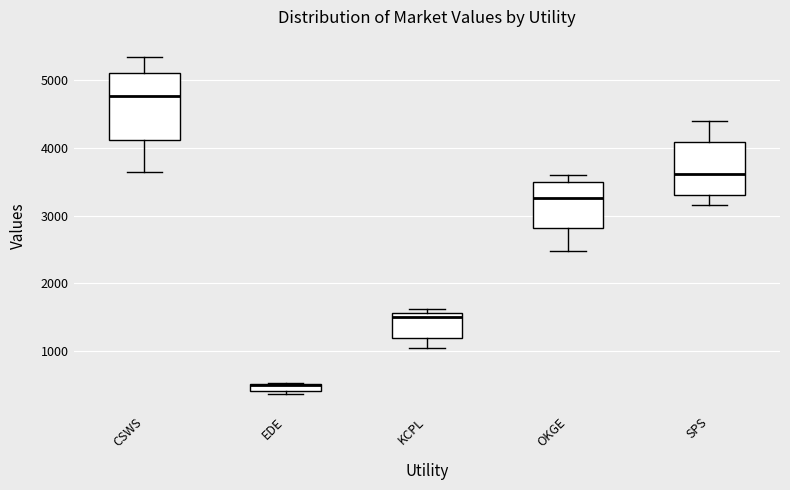

Where does the median line of the box for OKGE sit on the y-axis? The values are not printed on the chart, so give them approximately, as read against the axis.

3300